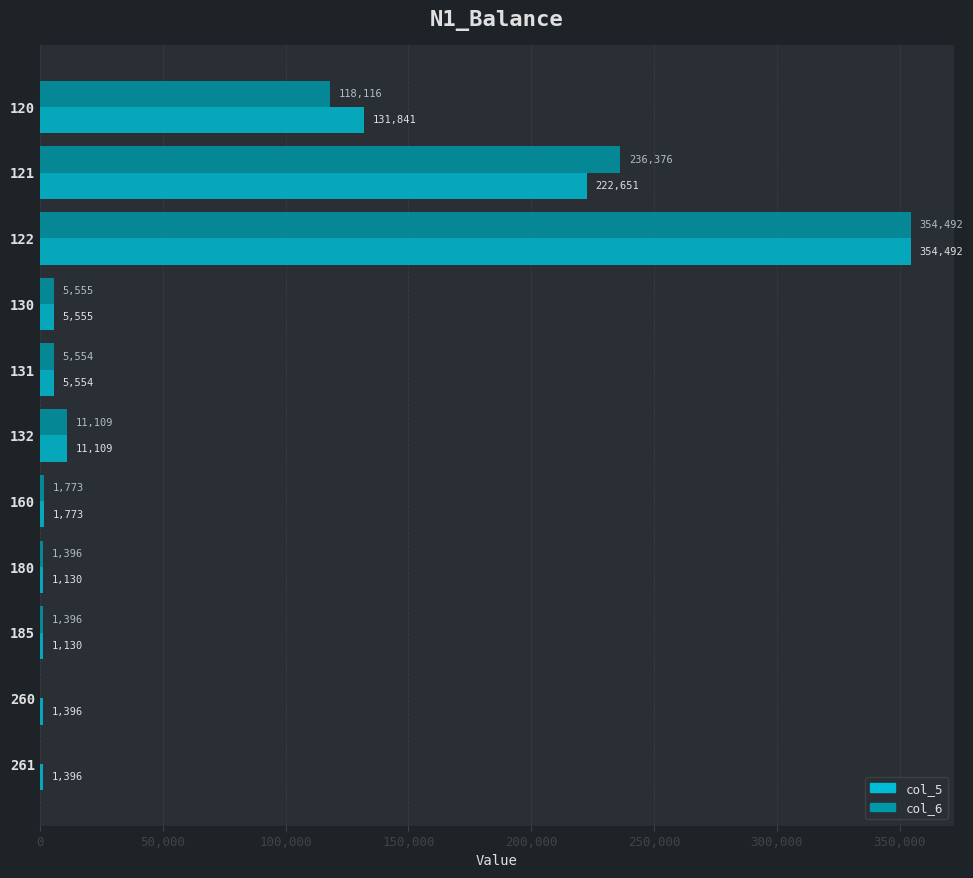

True or false: col_5 has a value of 5555.0 at 130.

True